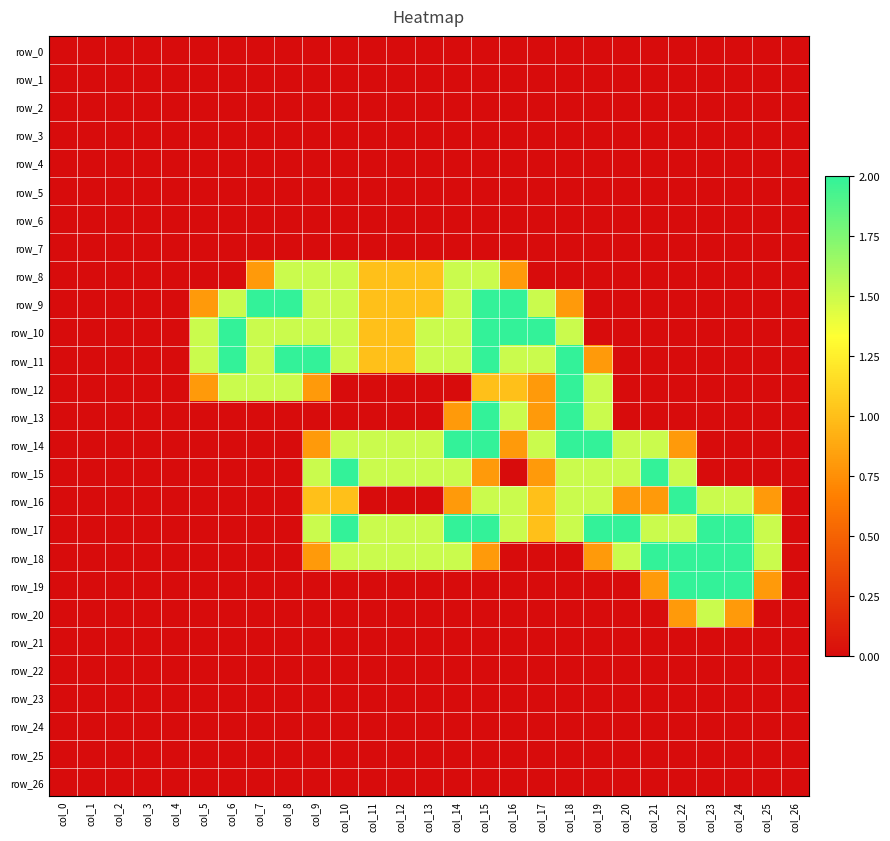

Is it true that row_21 equals 0.0 at col_17?

True